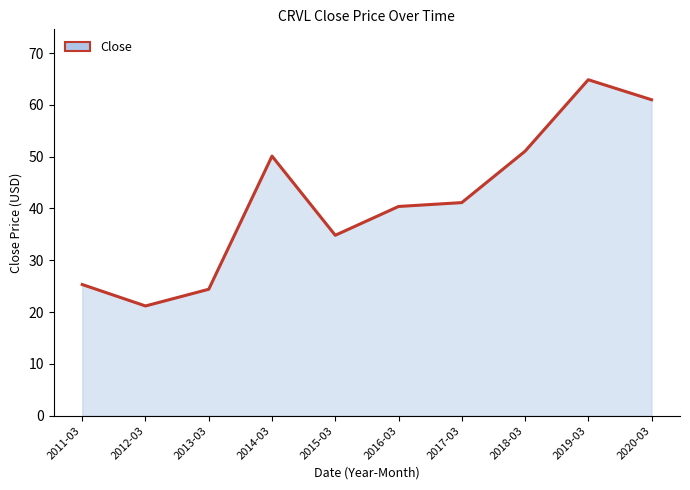

Rank the categories by value from lowest to highest.

2012-03, 2013-03, 2011-03, 2015-03, 2016-03, 2017-03, 2014-03, 2018-03, 2020-03, 2019-03